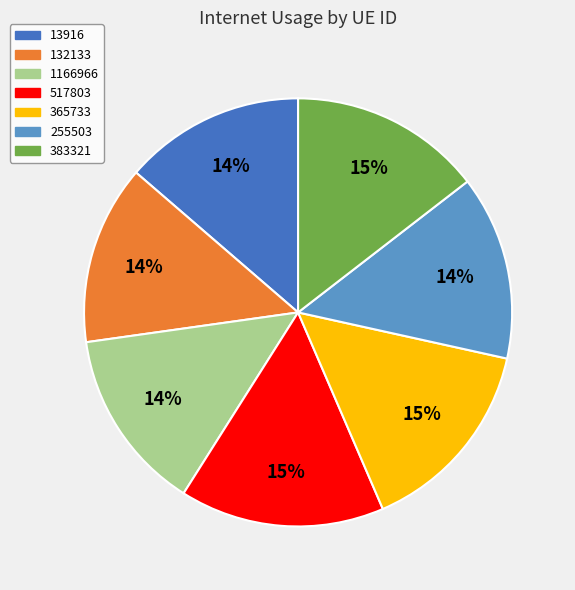

Combined, do 517803 and 1166966 account for over 50%?

No